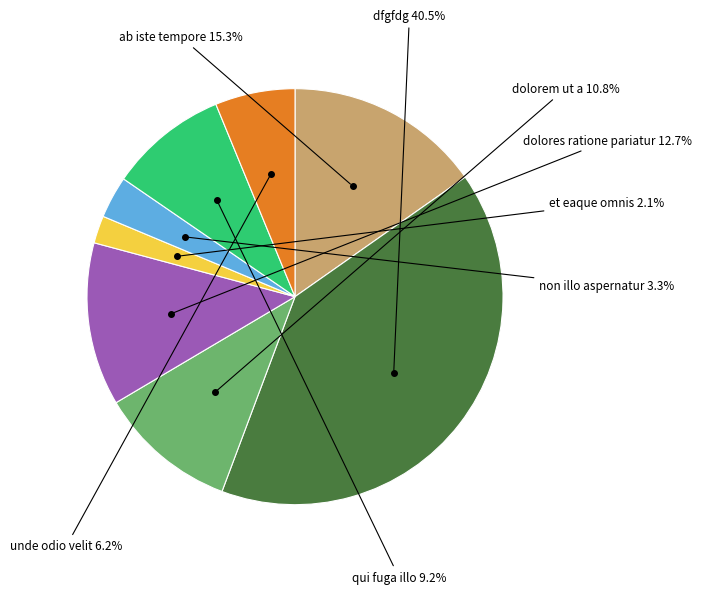

To the nearest percent, what is the average slice percentage?

12%